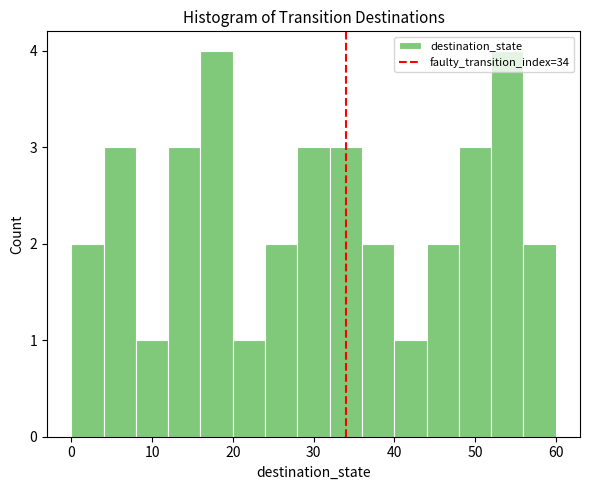

Reading left to right, list every bar in this chart as the range it spans on the x-axis followed by its height. The values are not printed on the chart, so give them approximately, as read against the axis.

0 to 4: 2
4 to 8: 3
8 to 12: 1
12 to 16: 3
16 to 20: 4
20 to 24: 1
24 to 28: 2
28 to 32: 3
32 to 36: 3
36 to 40: 2
40 to 44: 1
44 to 48: 2
48 to 52: 3
52 to 56: 4
56 to 60: 2